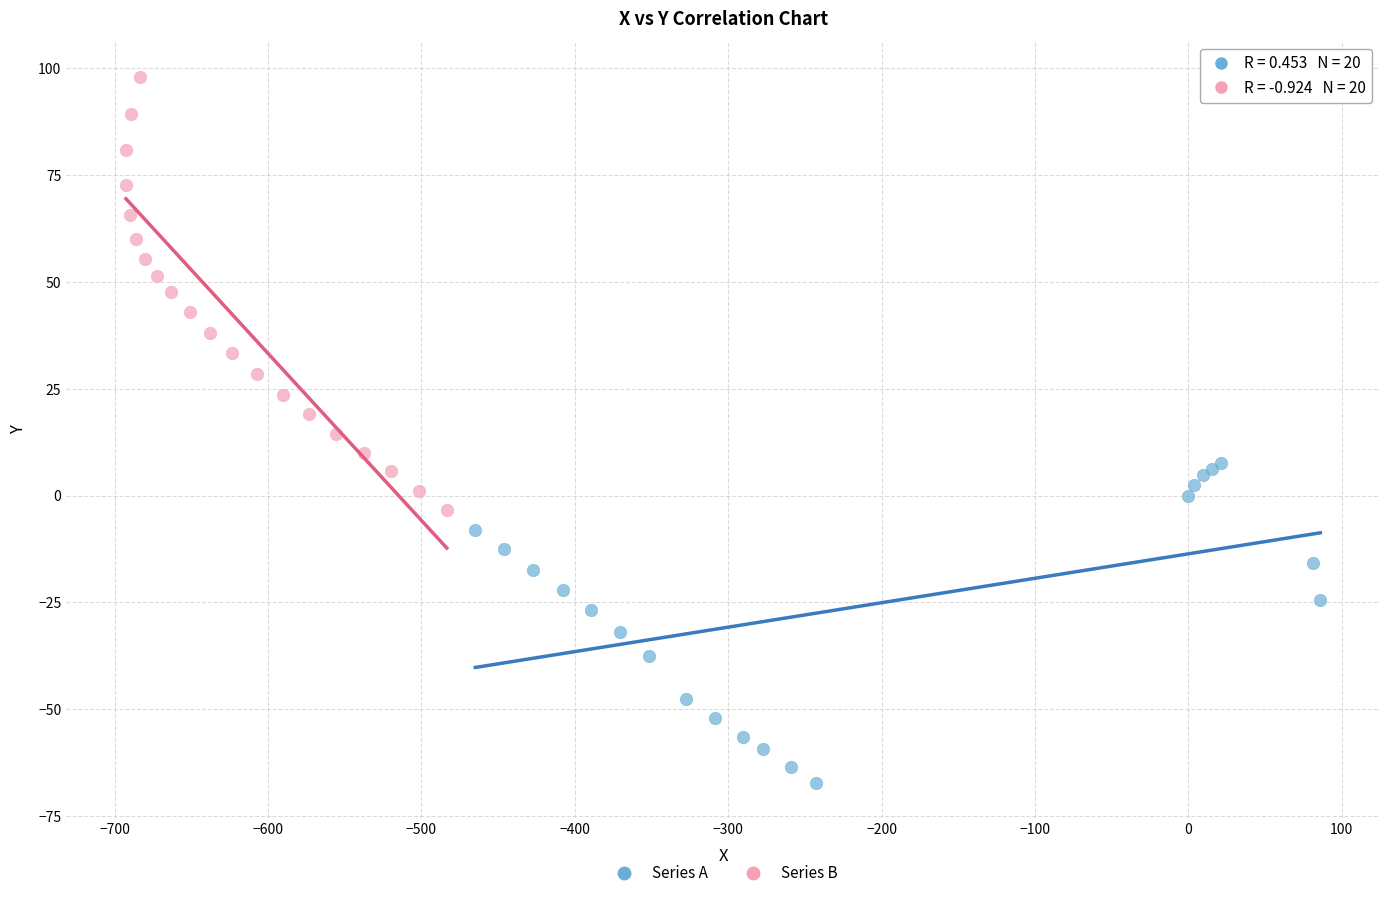

Which series reaches the minimum Y coordinate?

Series A